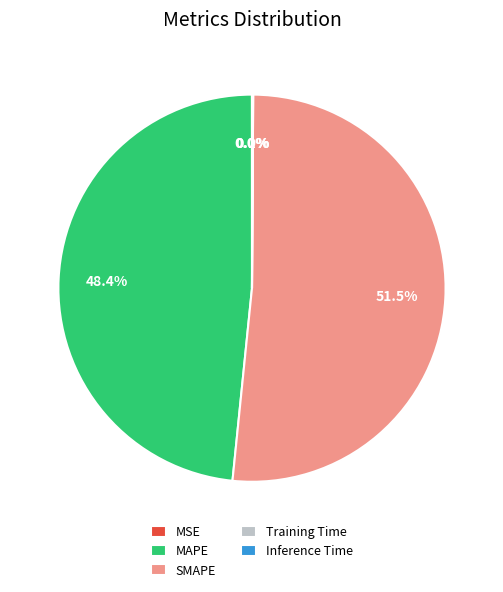

What is the largest slice in the pie chart?

SMAPE